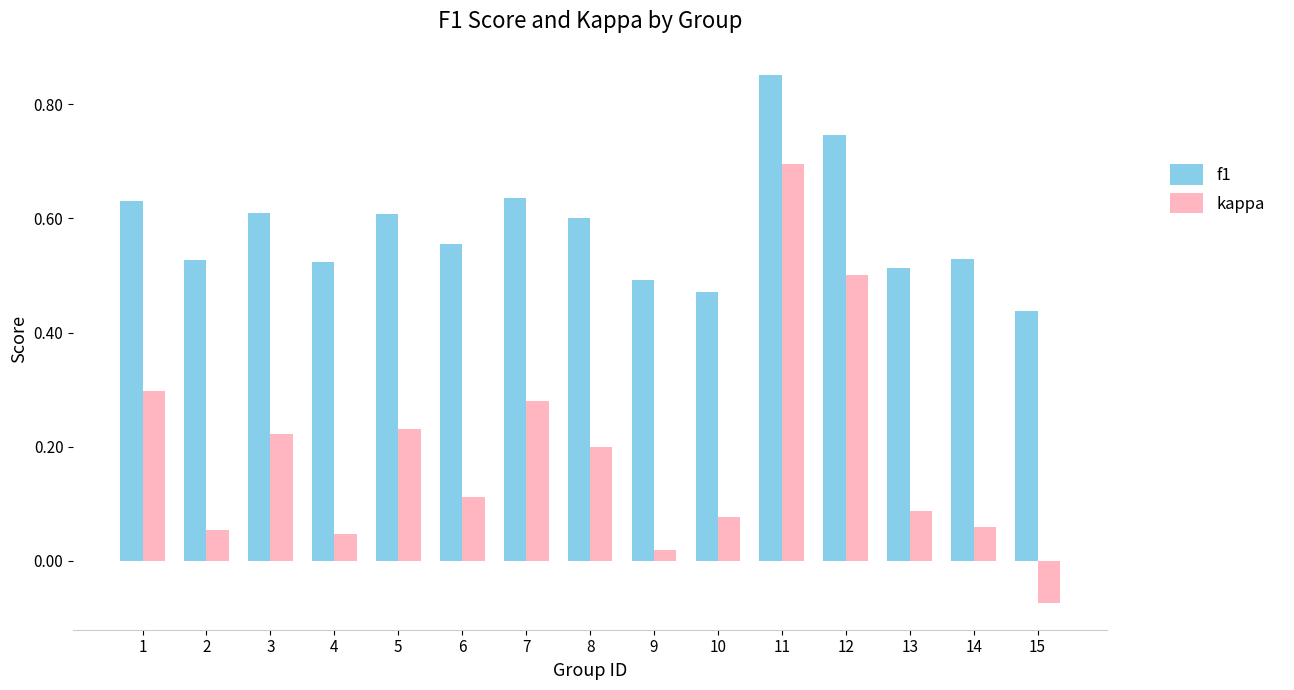

How many negative values does the kappa series have?

1